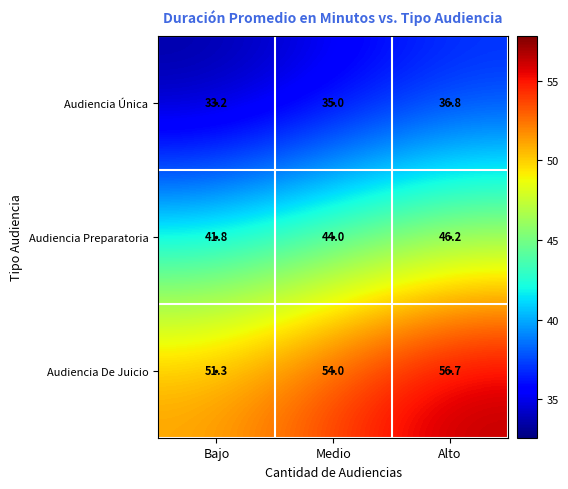

Where is Audiencia De Juicio nearest to the value 54?

Medio